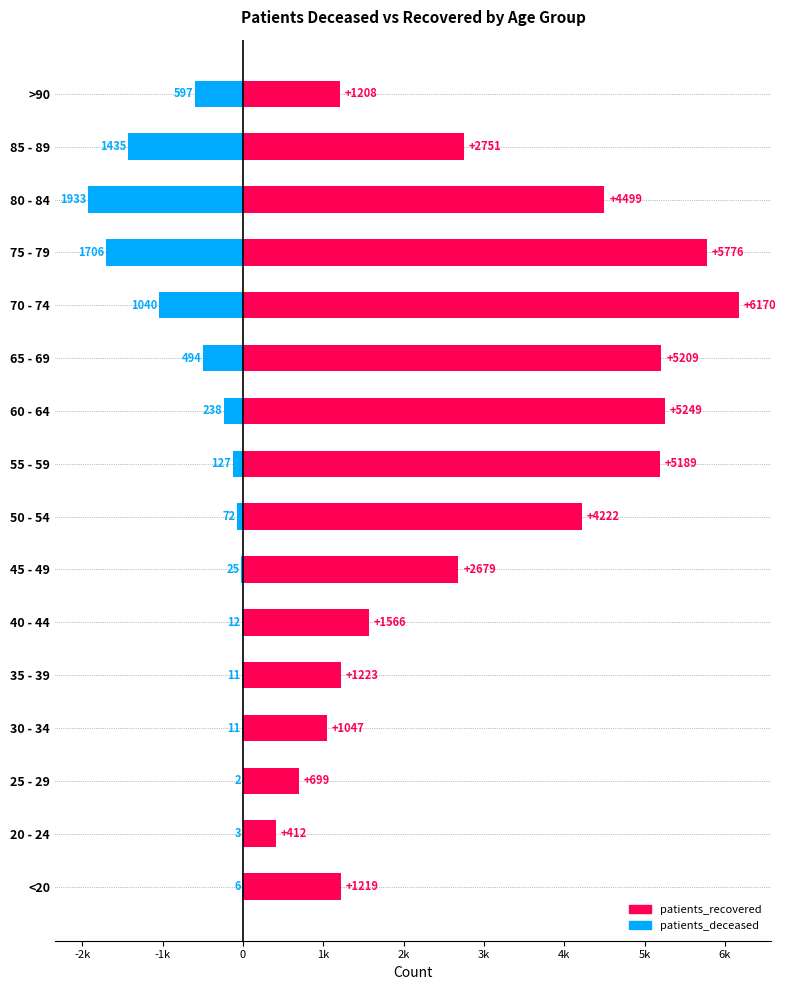

The patients_recovered series shows 2751 at 85 - 89. True or false?

True